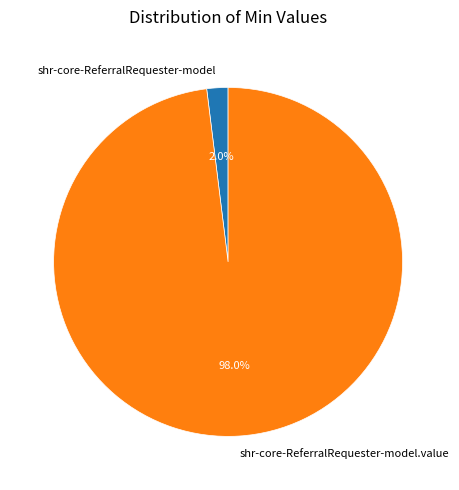

Rank the categories by value from lowest to highest.

shr-core-ReferralRequester-model, shr-core-ReferralRequester-model.value